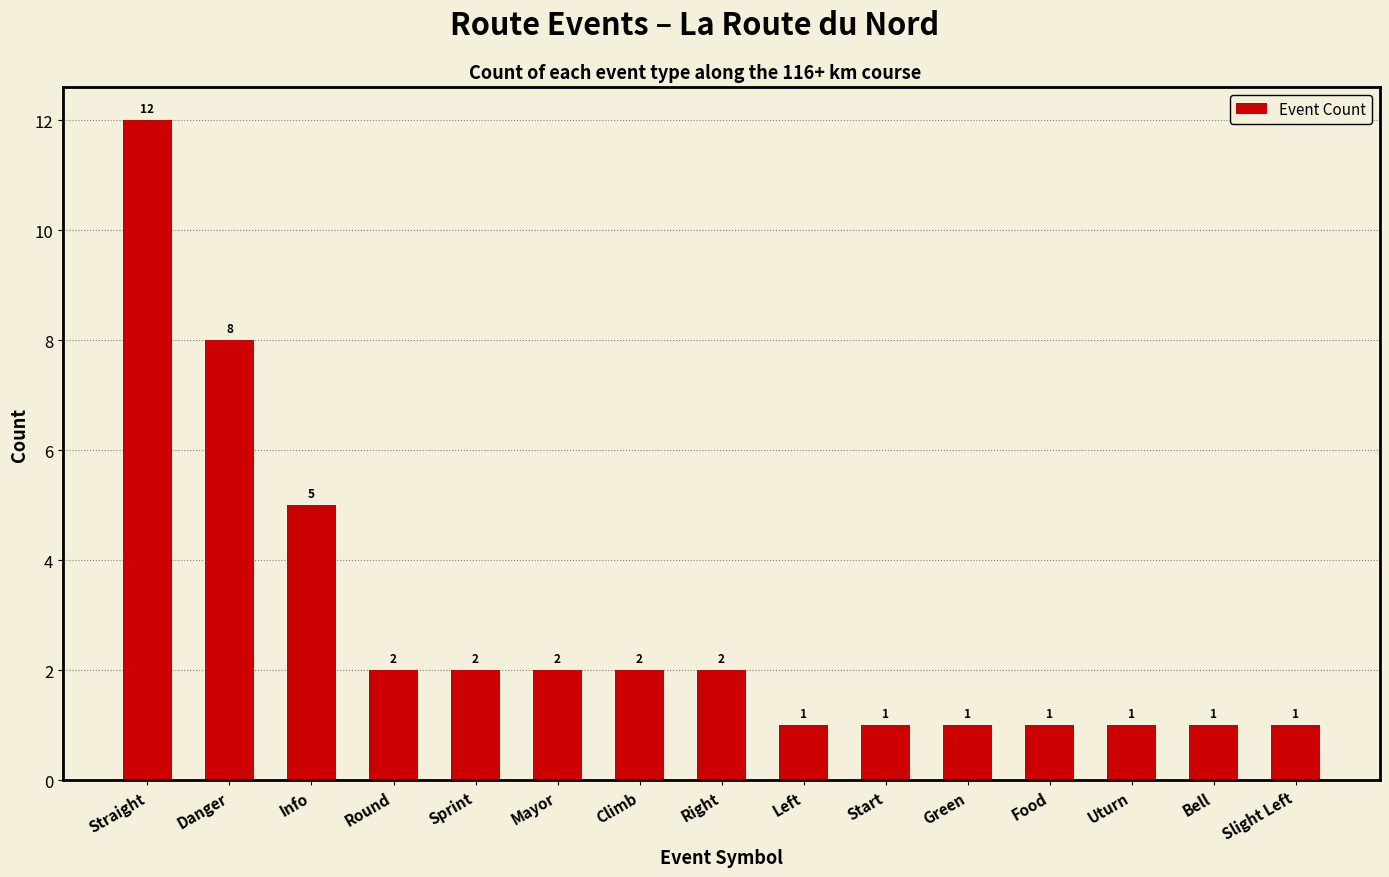

What position from the left is Mayor?

6